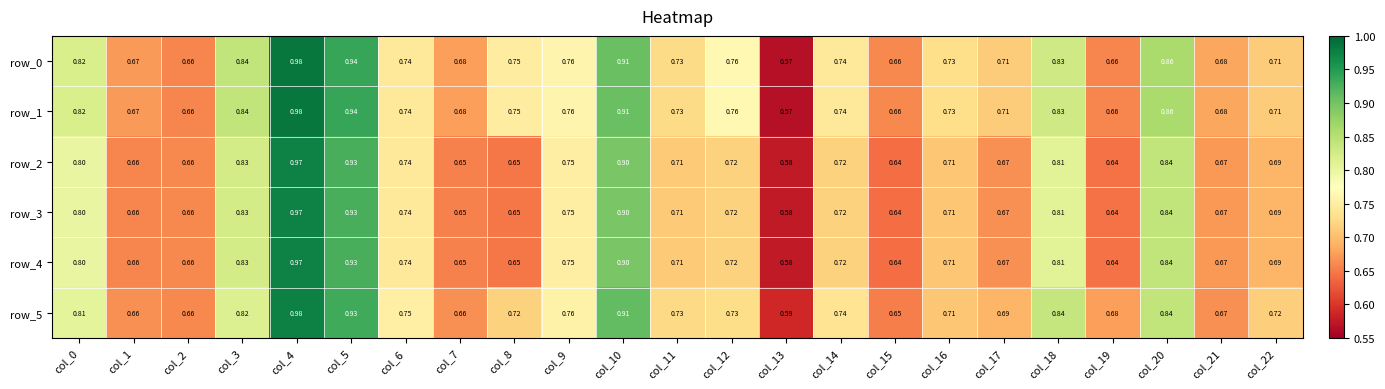

At how many categories does at least one series exceed 0?

23